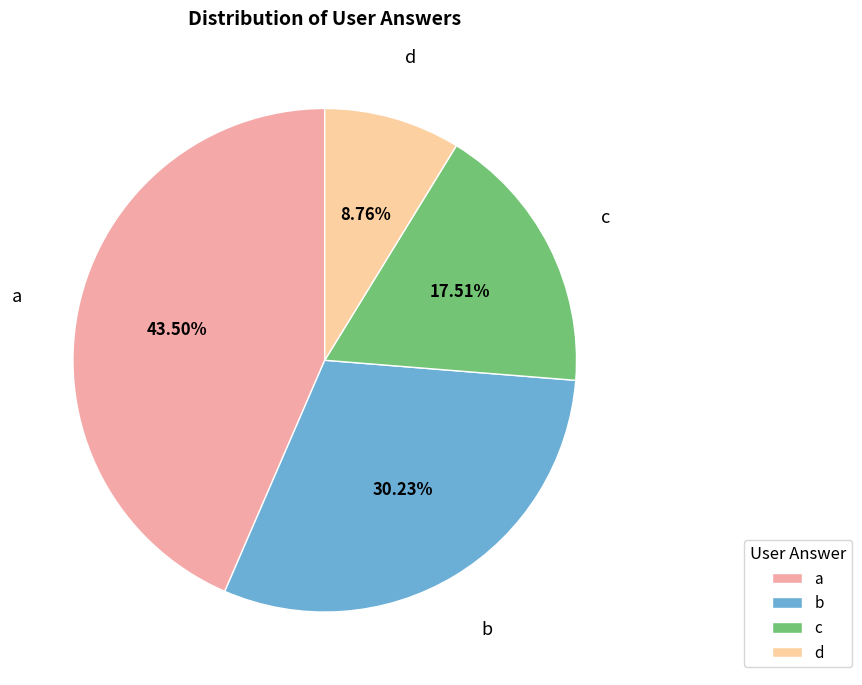

What is the total percentage of c and a?

61.0%